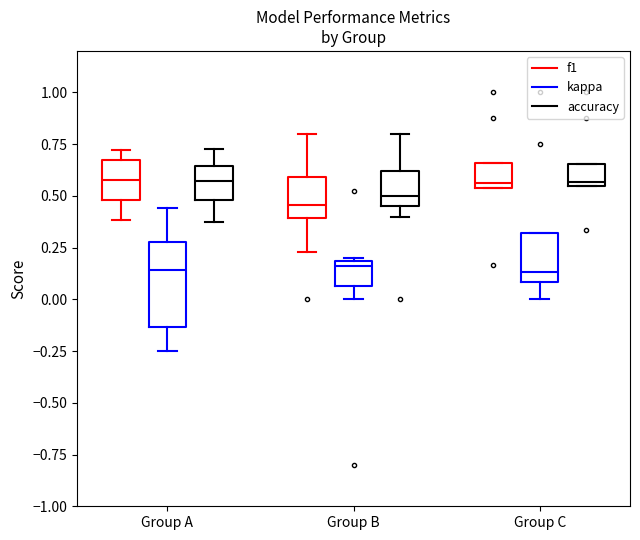

Reading left to right, transcribe this box plot: for each box, give where its median line is, the range the box spans, and where its two whiskers end, as read against the y-axis. The values are not printed on the chart, so give them approximately, as read against the axis.

Group A (f1): median 0.60, box 0.50 to 0.65, whiskers 0.40 to 0.70
Group A (kappa): median 0.15, box -0.15 to 0.30, whiskers -0.25 to 0.45
Group A (accuracy): median 0.55, box 0.50 to 0.65, whiskers 0.40 to 0.75
Group B (f1): median 0.45, box 0.40 to 0.60, whiskers 0.25 to 0.80
Group B (kappa): median 0.15, box 0.05 to 0.20, whiskers 0.00 to 0.20
Group B (accuracy): median 0.50, box 0.45 to 0.60, whiskers 0.40 to 0.80
Group C (f1): median 0.55 (just above the box's lower edge), box 0.55 to 0.65, whiskers 0.55 to 0.65
Group C (kappa): median 0.15, box 0.10 to 0.30, whiskers 0.00 to 0.30
Group C (accuracy): median 0.55 (just above the box's lower edge), box 0.55 to 0.65, whiskers 0.55 to 0.65